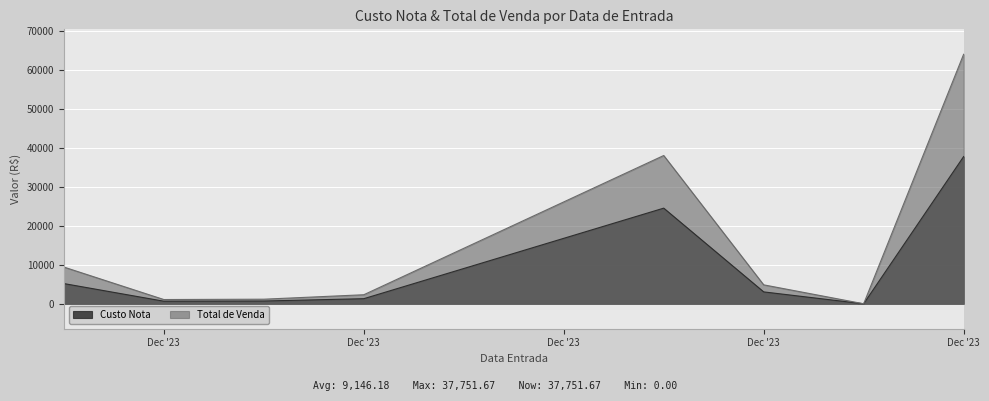

True or false: Total de Venda and Custo Nota cross at least once.

False